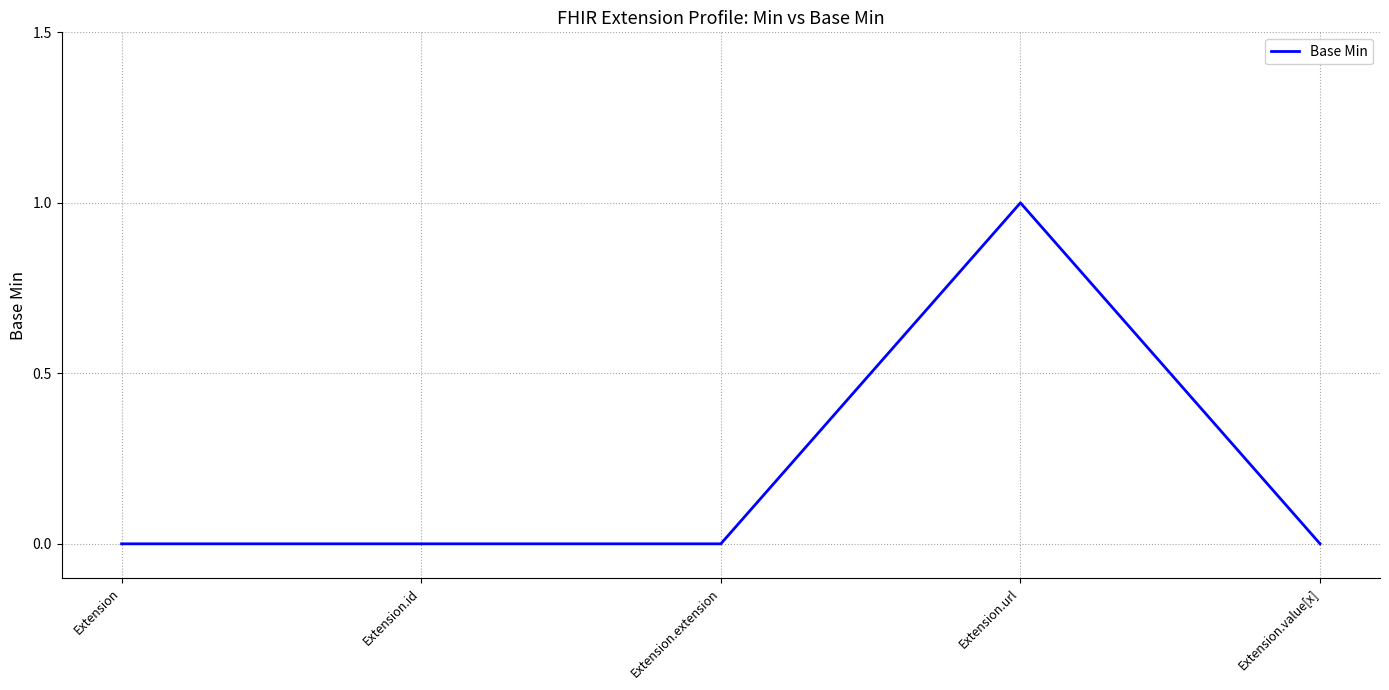

How many series are shown in this chart?

1